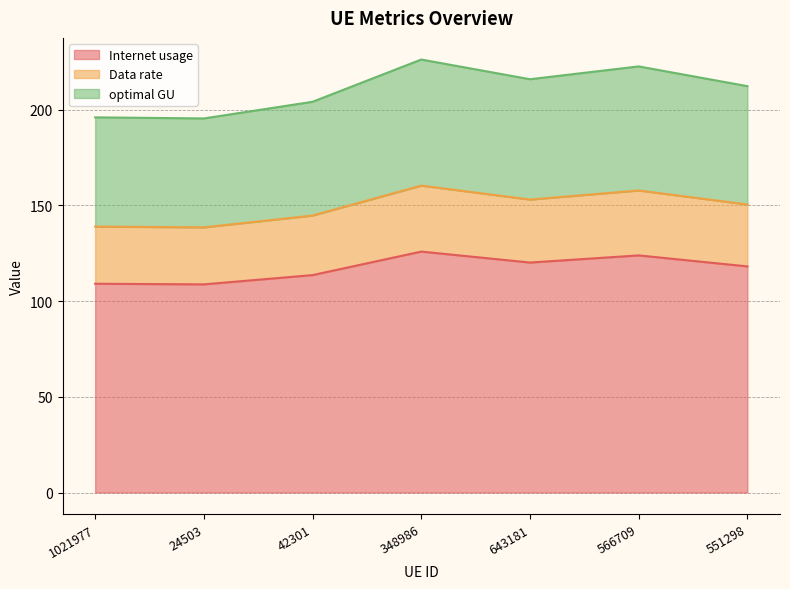

True or false: Internet usage and Data rate intersect in this chart.

False